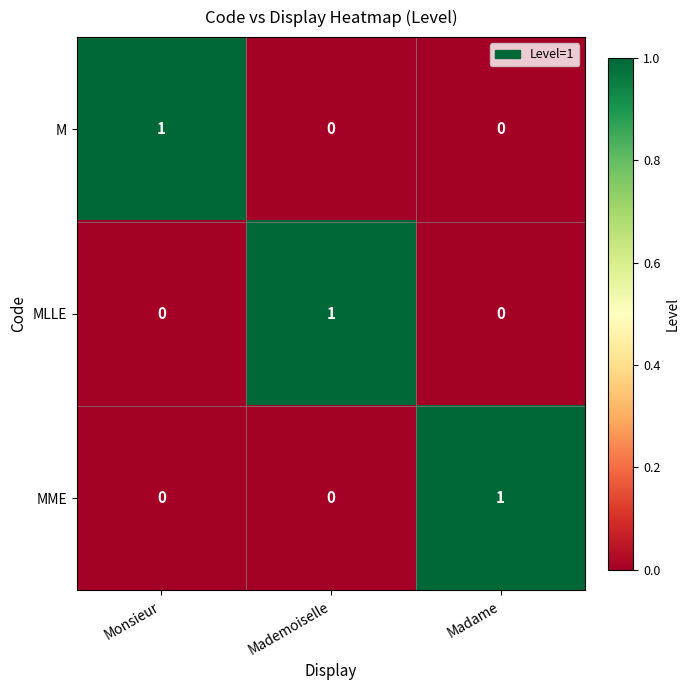

Count the M values in the range 0 to 1.

3